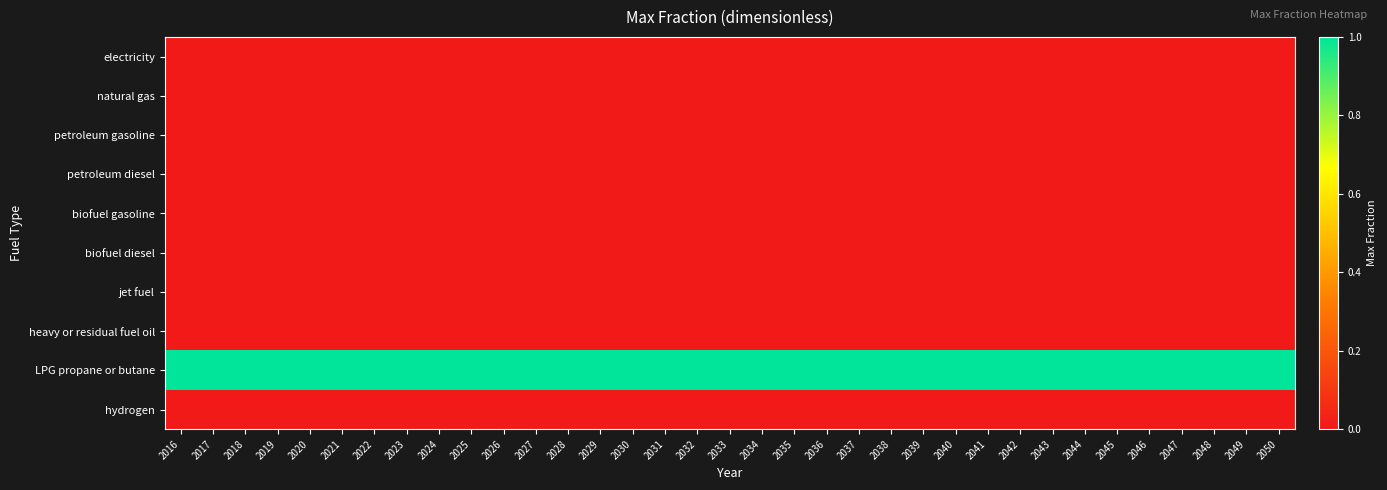

Which label corresponds to the largest value in the chart?

2016